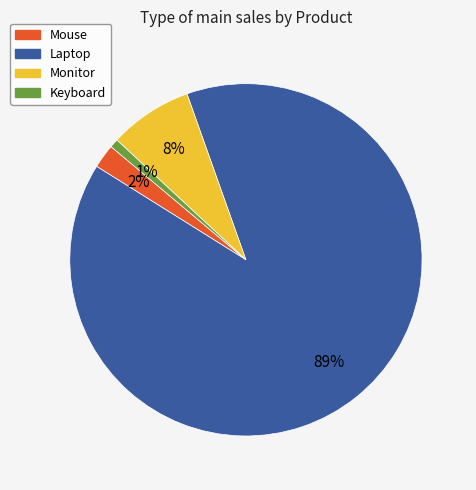

What is the majority slice?

Laptop